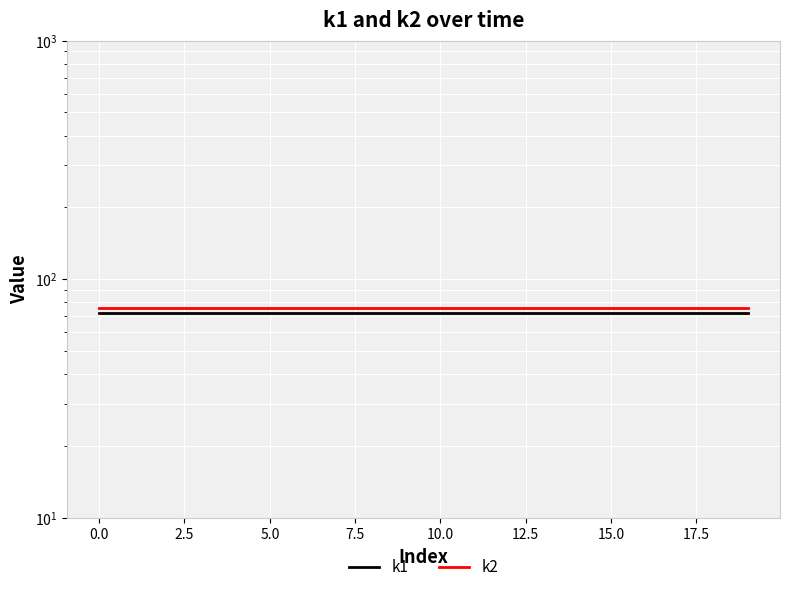

True or false: k2 has a value of 76 at 15.0.

True